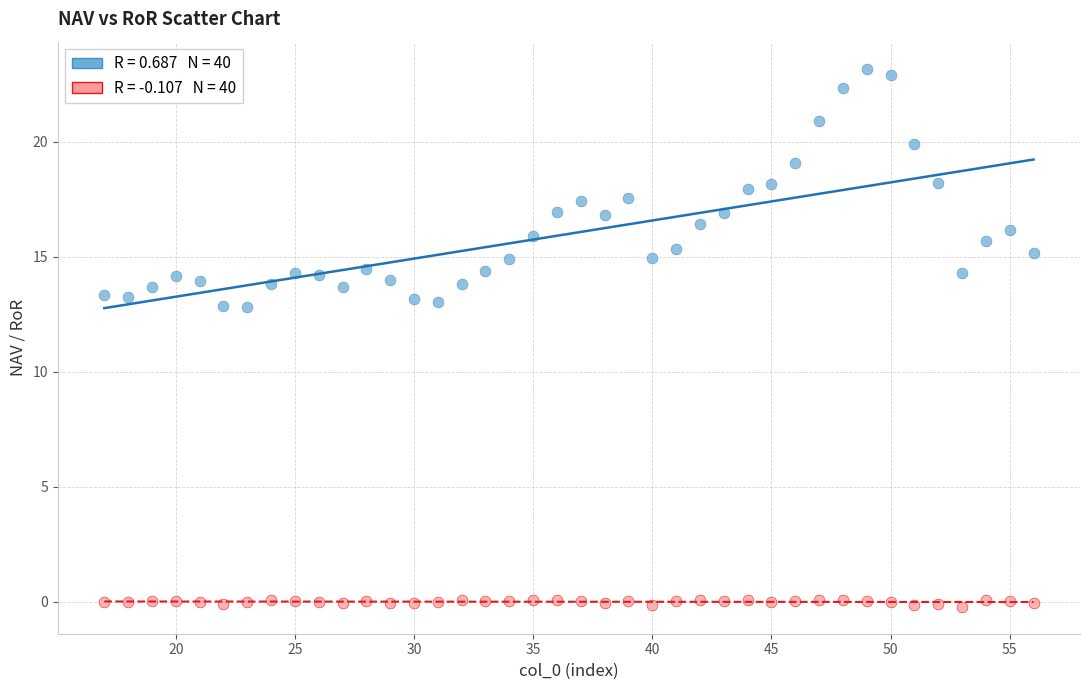

Across all data points, what is the range of Y values (max minus min)?

23.4